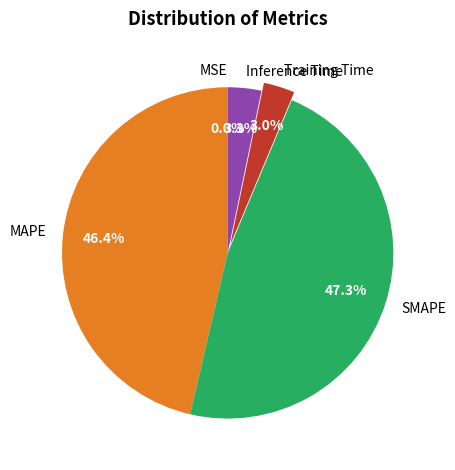

Does any single category account for the majority?

No